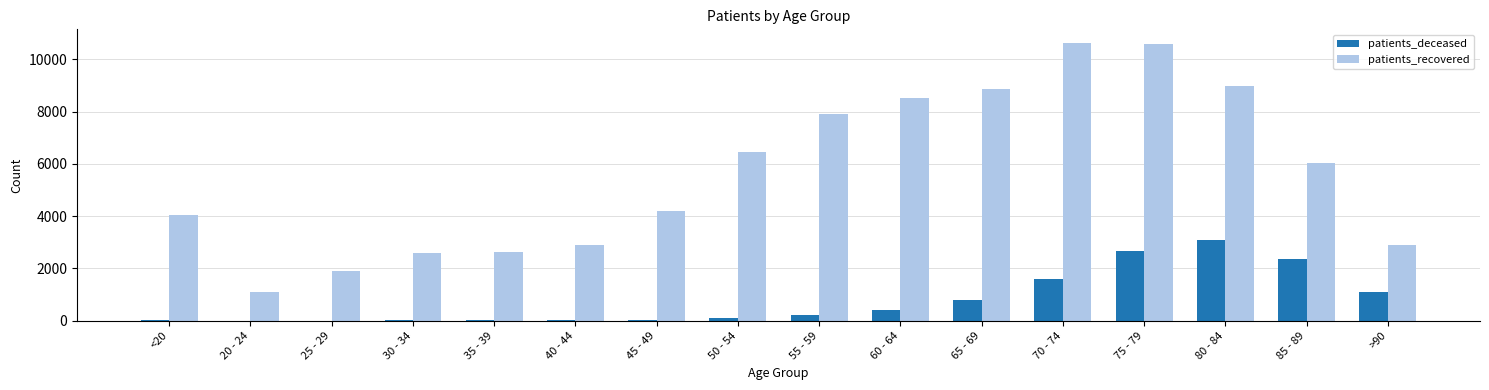

What is the sum of all patients_recovered values?

90200